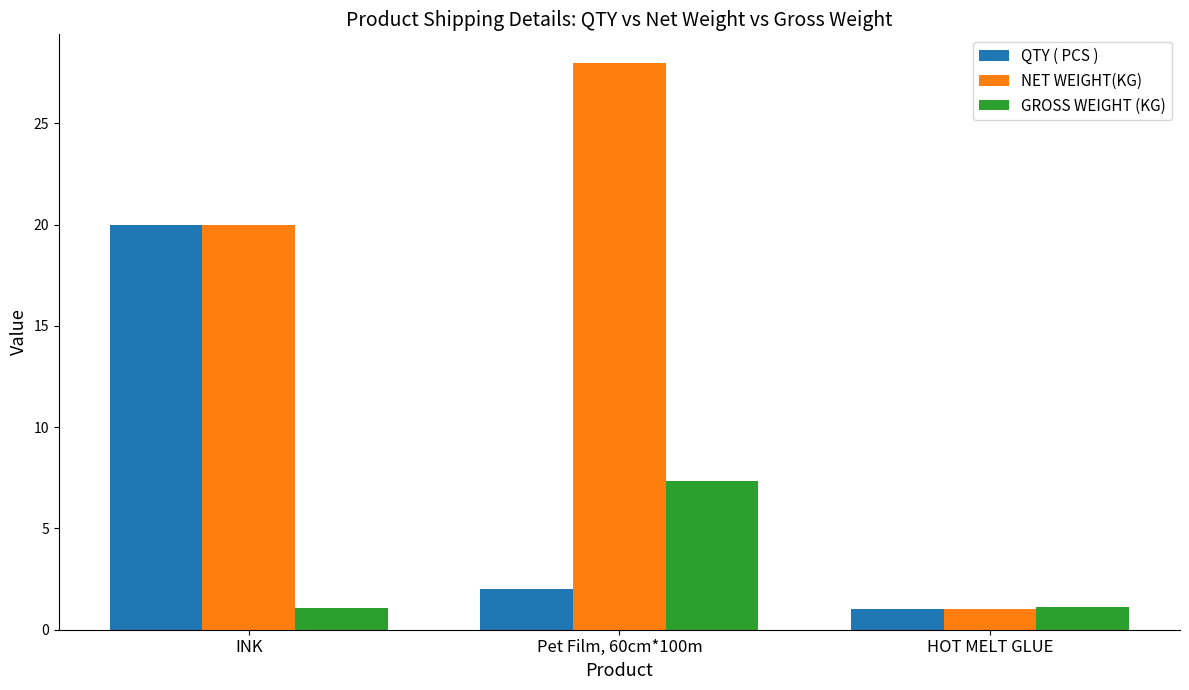

Rank the series by their average value, from lowest to highest.

GROSS WEIGHT (KG), QTY ( PCS ), NET WEIGHT(KG)